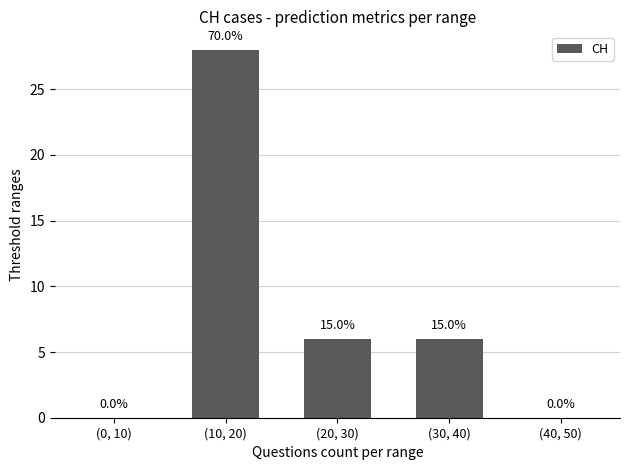

List the labels in order of value, smallest first.

(0, 10), (40, 50), (20, 30), (30, 40), (10, 20)